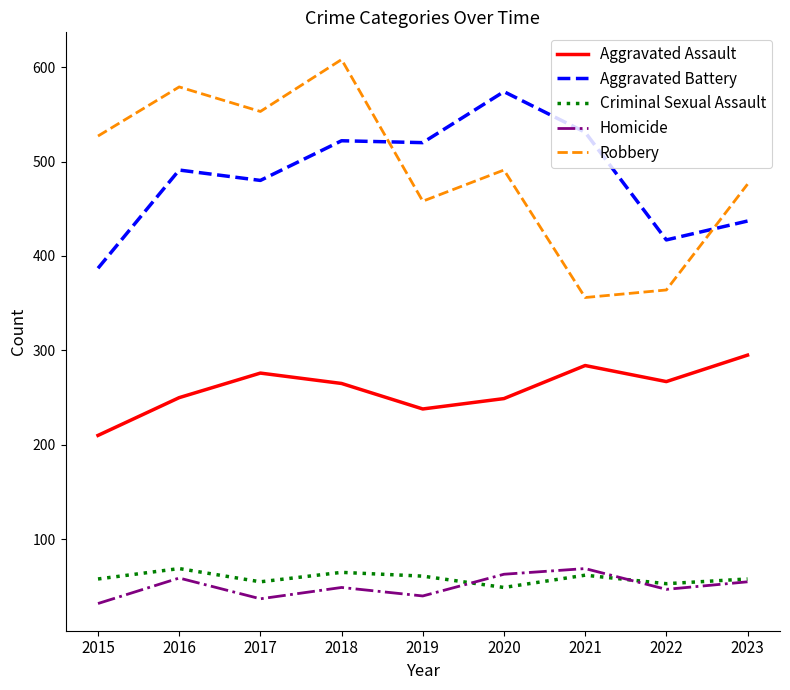

What is the lowest value of the Criminal Sexual Assault series?

49